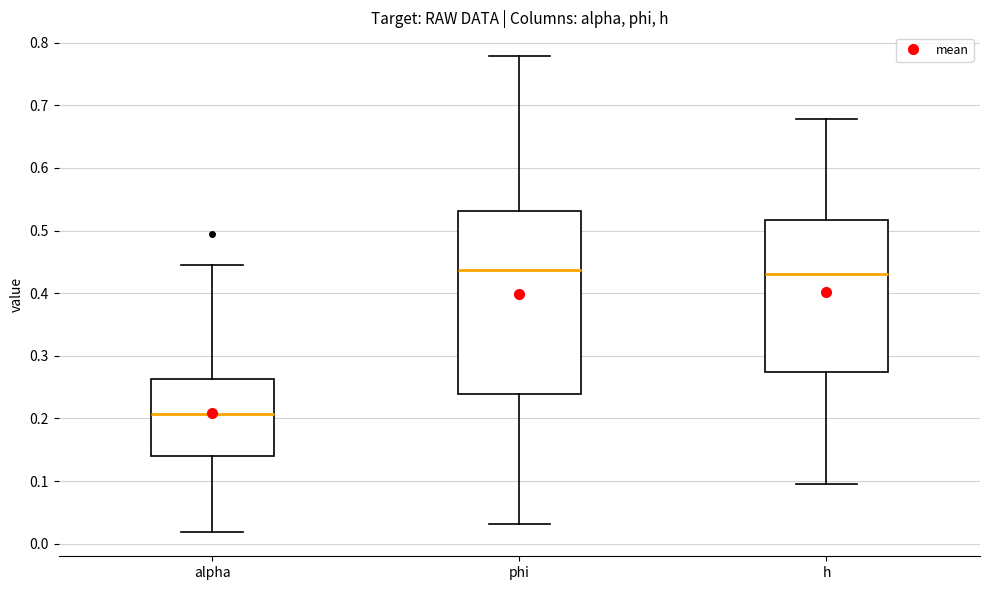

Which box's median line is the lowest?

alpha